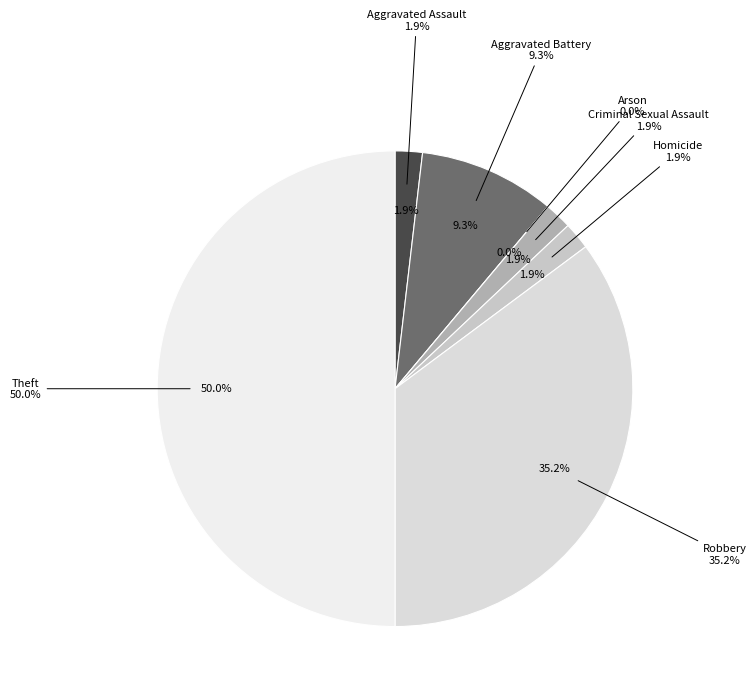

Is the sum of Theft and Arson greater than half?

No